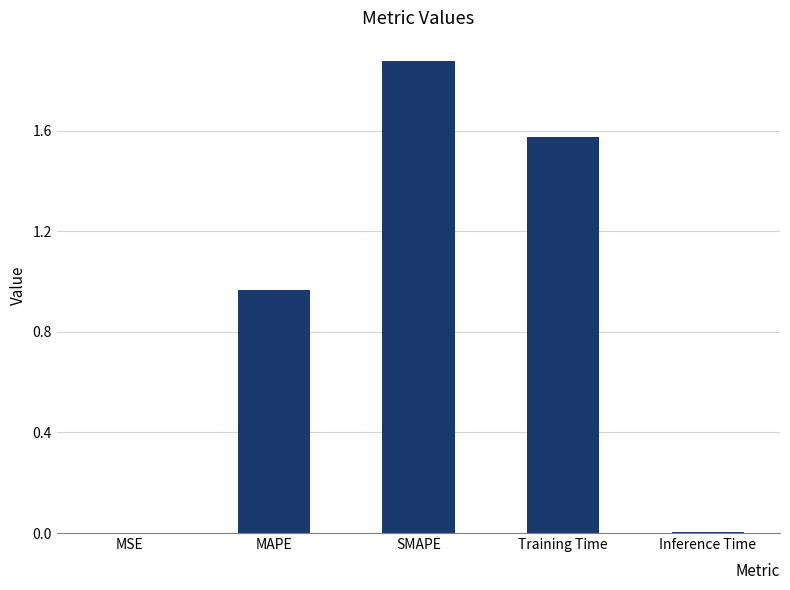

True or false: the data shows 0.0 at MSE.

True